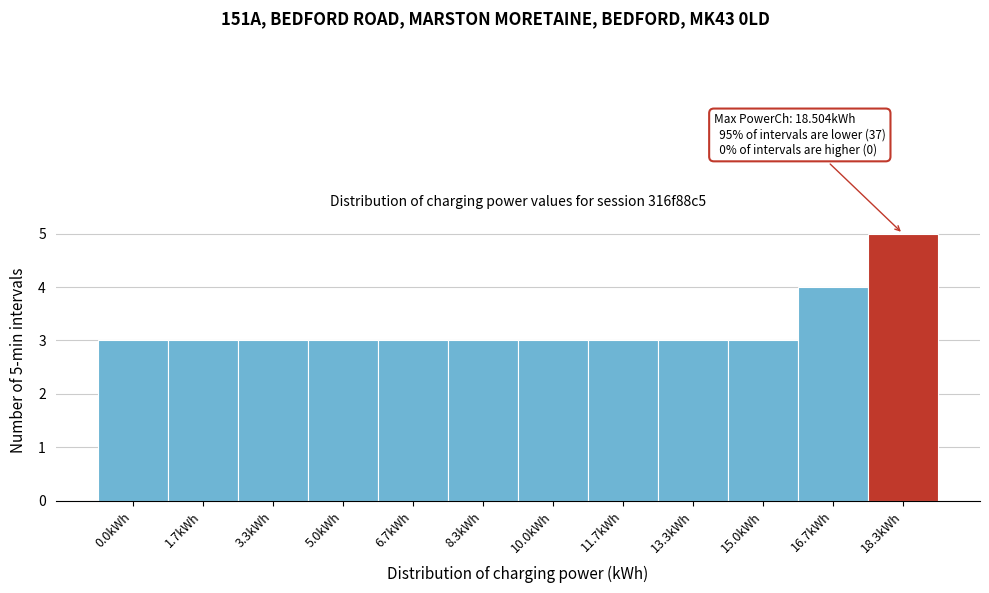

Reading right to left, what are all the values shown in this chart?

18.3kWh=5	16.7kWh=4	15.0kWh=3	13.3kWh=3	11.7kWh=3	10.0kWh=3	8.3kWh=3	6.7kWh=3	5.0kWh=3	3.3kWh=3	1.7kWh=3	0.0kWh=3